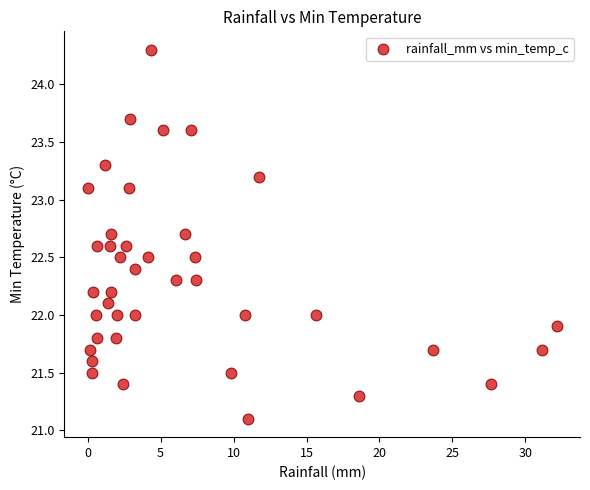

What is the range of Y values (max minus min)?

3.2